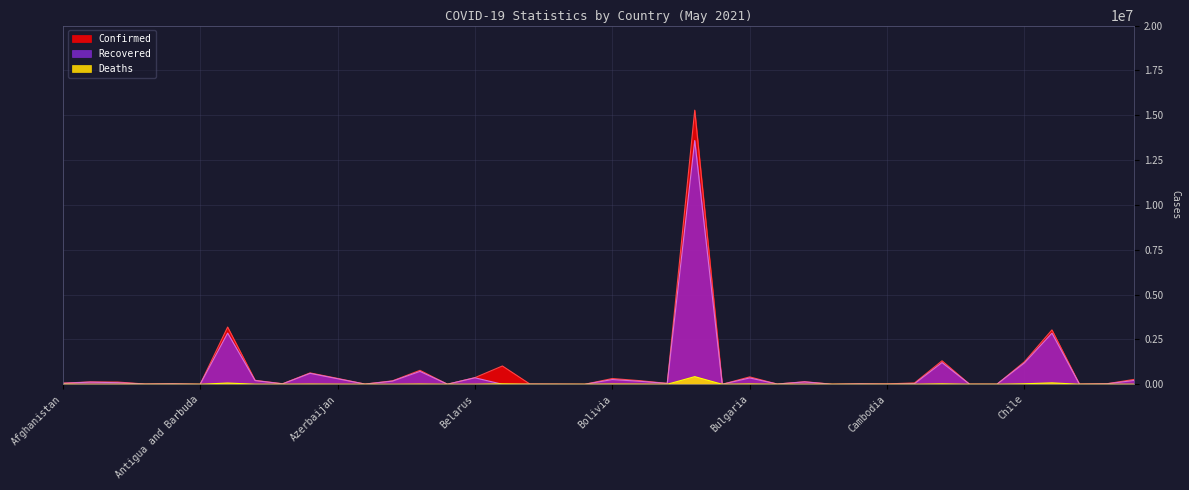

True or false: Confirmed and Deaths intersect in this chart.

False